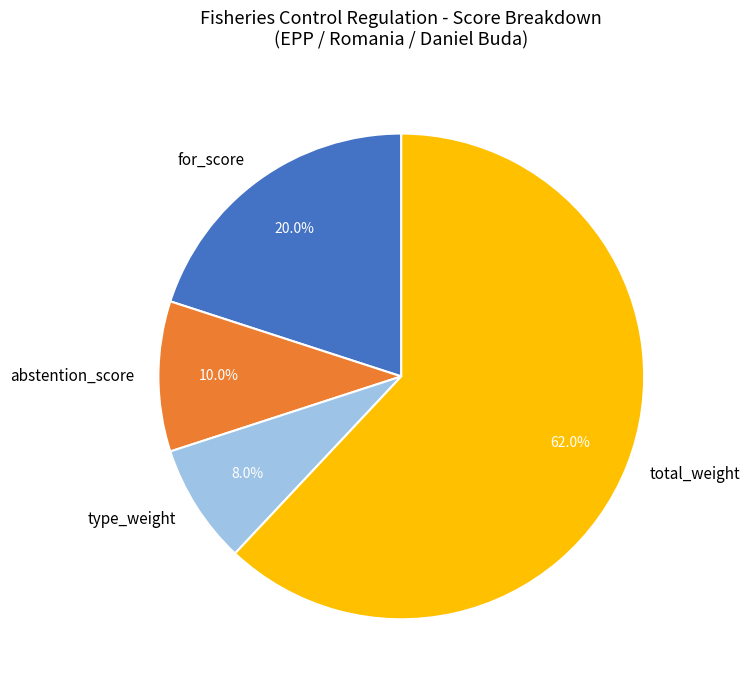

Does any single category account for the majority?

Yes